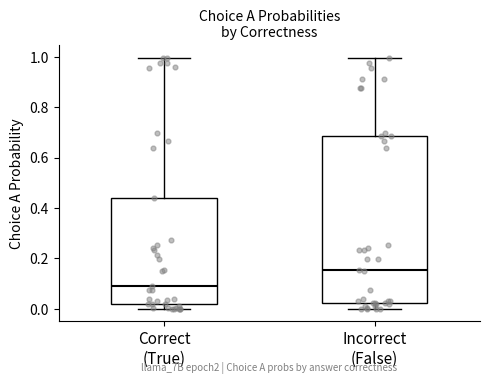

Where does the upper whisker of the box for Incorrect (False) end on the y-axis? The values are not printed on the chart, so give them approximately, as read against the axis.

1.00